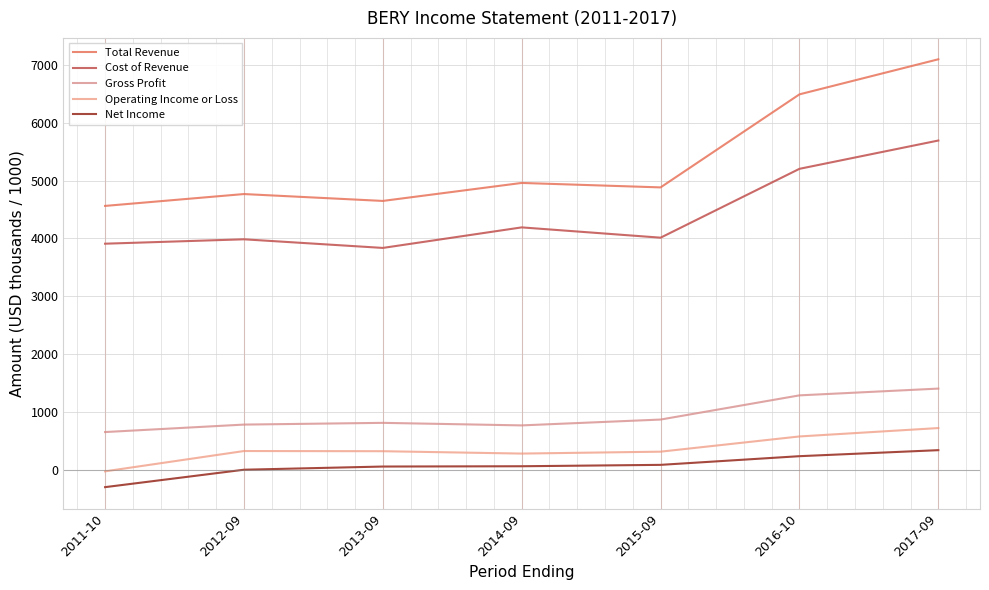

What is the total value across all series at 2011-10?

8797